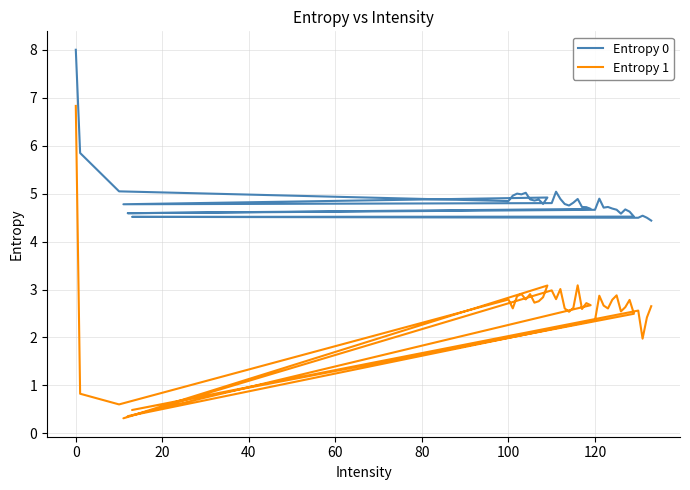

Does the chart display data point markers on the line(s)?

No